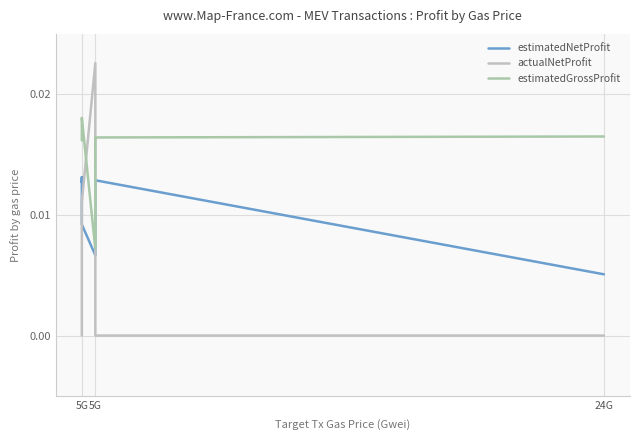

Is this an area chart (filled region under the line)?

No